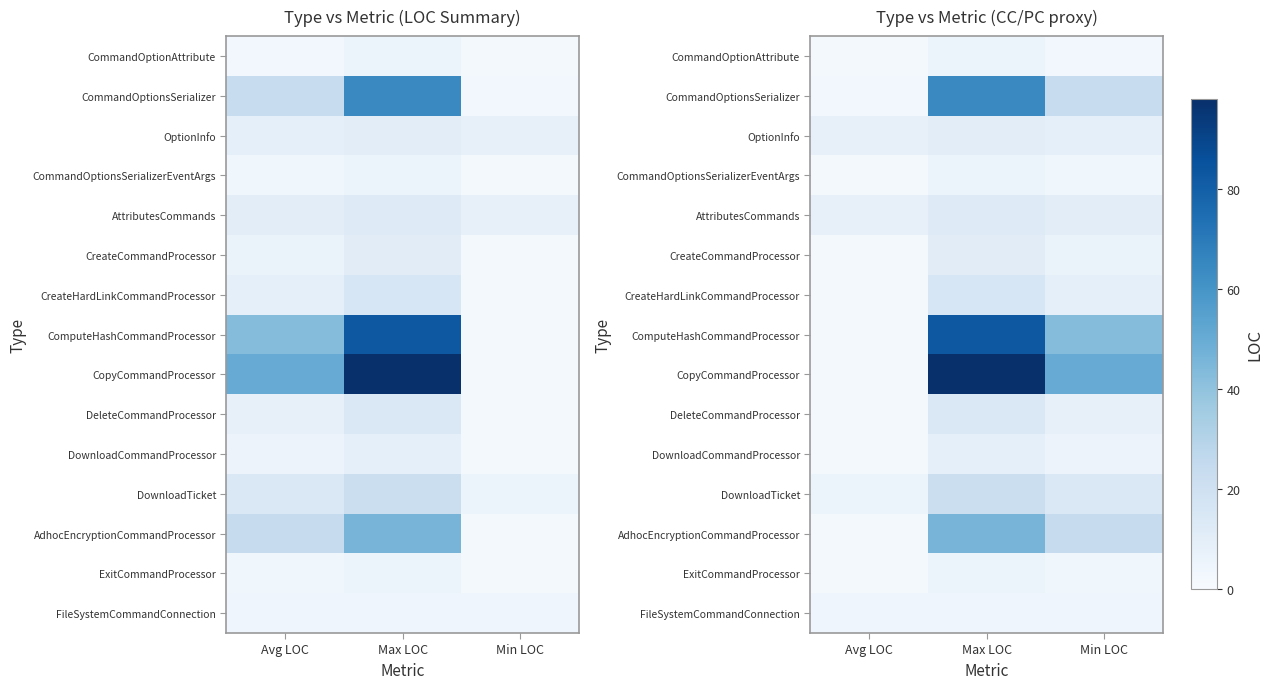

Which has a higher value, Avg LOC or Min LOC?

Min LOC